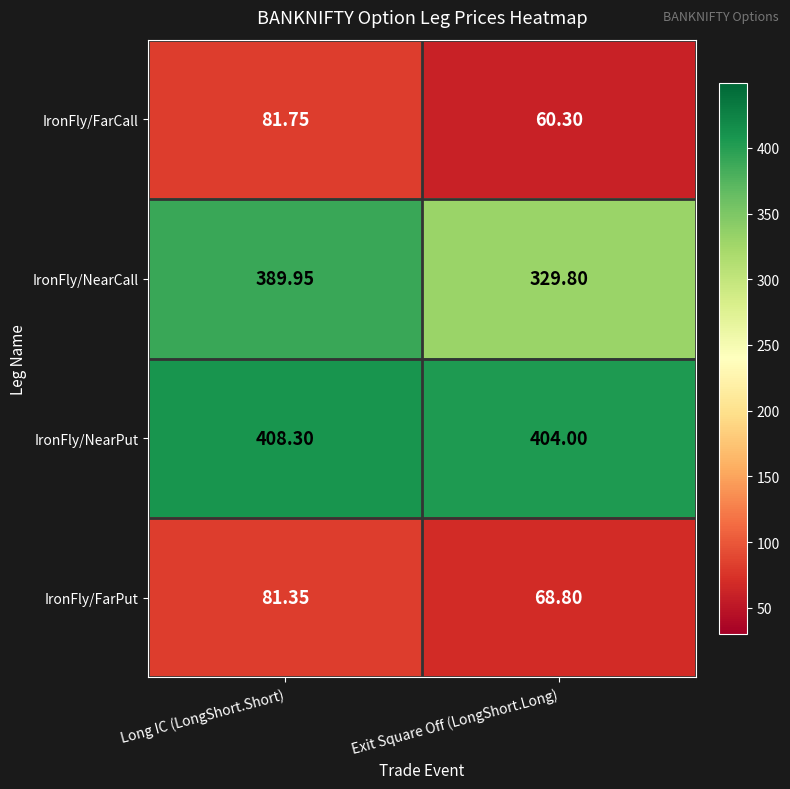

Between Long IC (LongShort.Short) and Exit Square Off (LongShort.Long), which series saw the biggest shift?

IronFly/NearCall